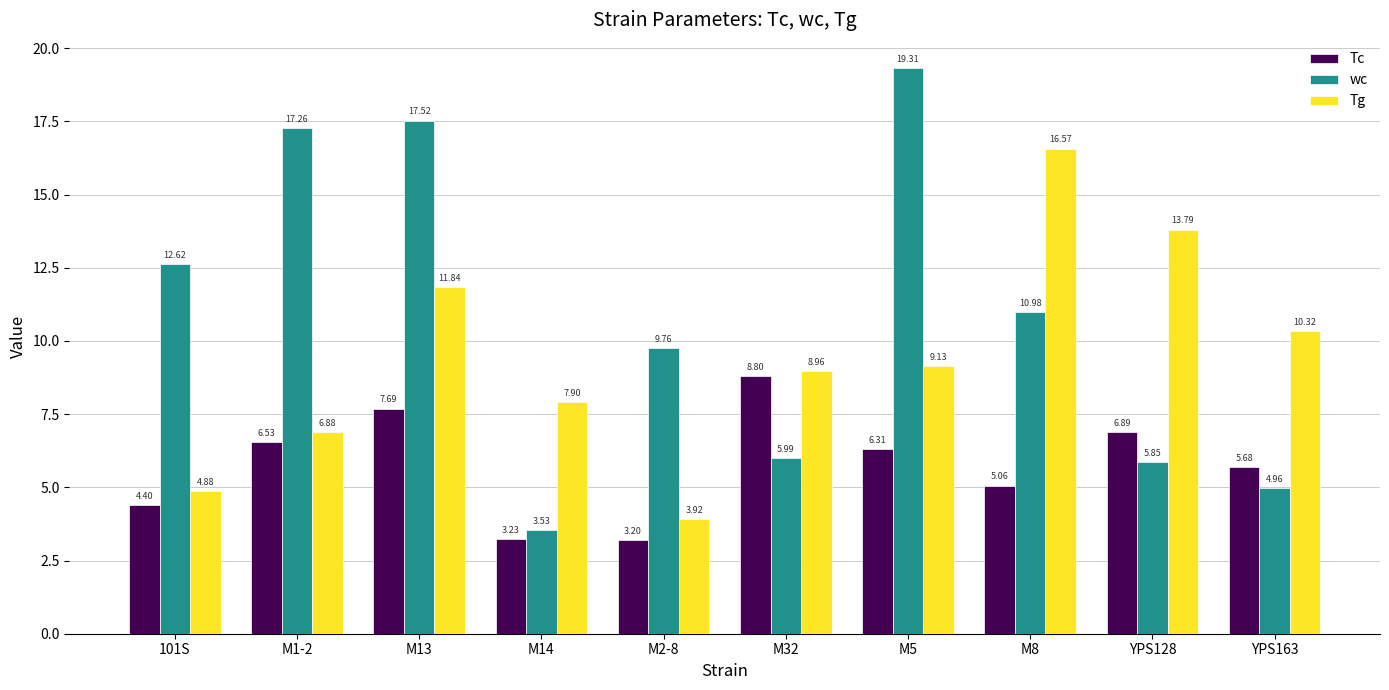

What position from the right is YPS128?

2